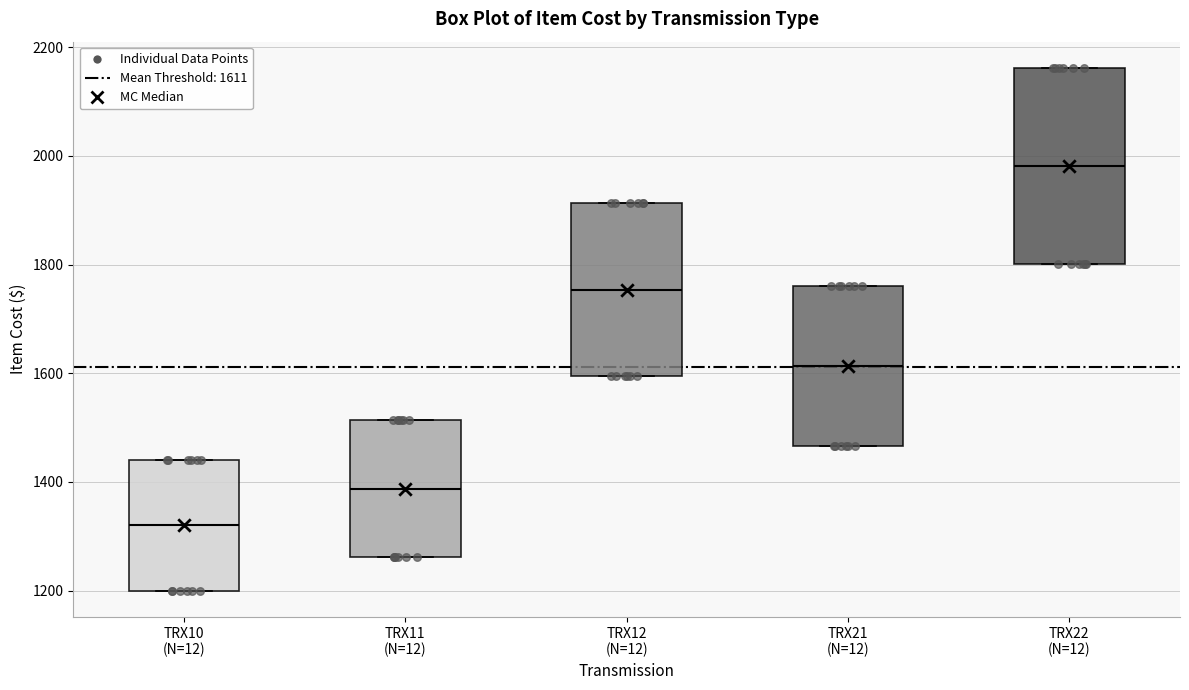

Reading left to right, read every box against the y-axis: the position of its median line, the range the box covers, and the ends of its whiskers. The values are not printed on the chart, so give them approximately, as read against the axis.

TRX10 (N=12): median 1320, box 1200 to 1440, whiskers 1200 to 1440
TRX11 (N=12): median 1380, box 1260 to 1520, whiskers 1260 to 1520
TRX12 (N=12): median 1760, box 1600 to 1920, whiskers 1600 to 1920
TRX21 (N=12): median 1620, box 1460 to 1760, whiskers 1460 to 1760
TRX22 (N=12): median 1980, box 1800 to 2160, whiskers 1800 to 2160